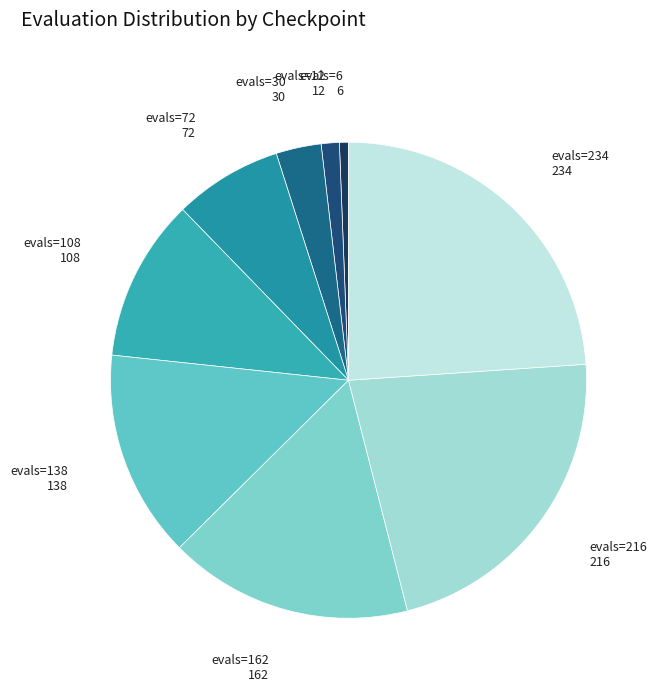

Count the number of slices in the pie.

9